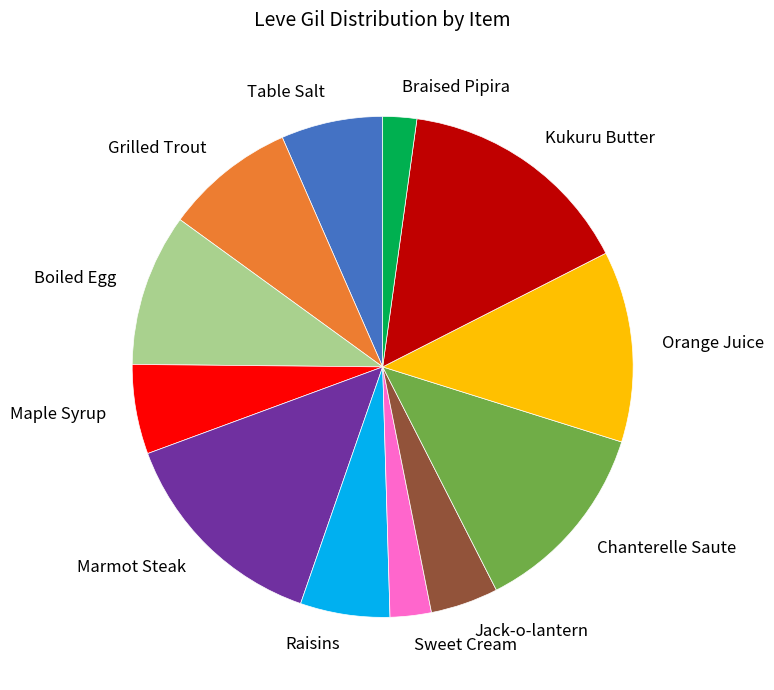

Is there any slice that represents more than half of the pie?

No